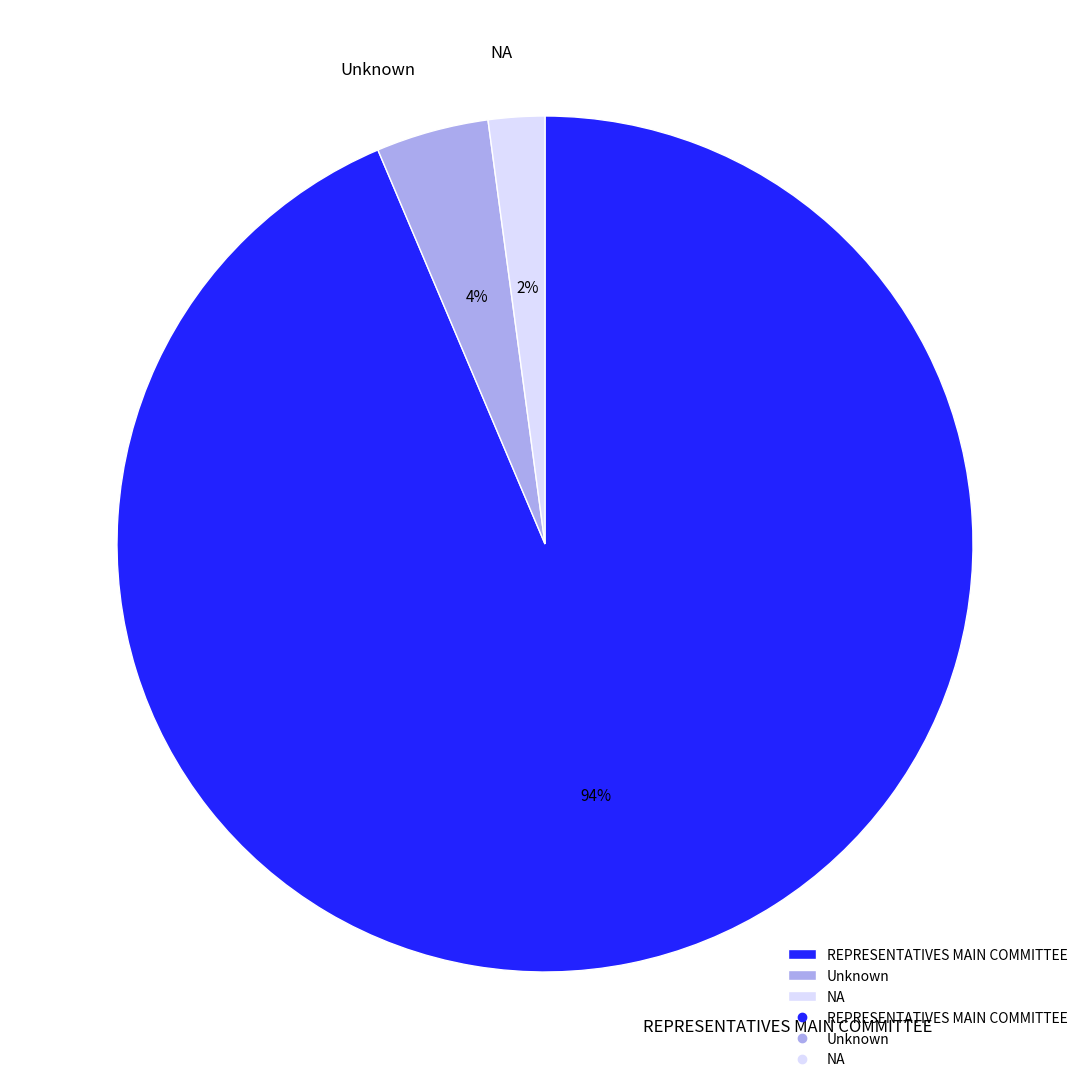

Do REPRESENTATIVES MAIN COMMITTEE and Unknown together represent more than half of the pie?

Yes